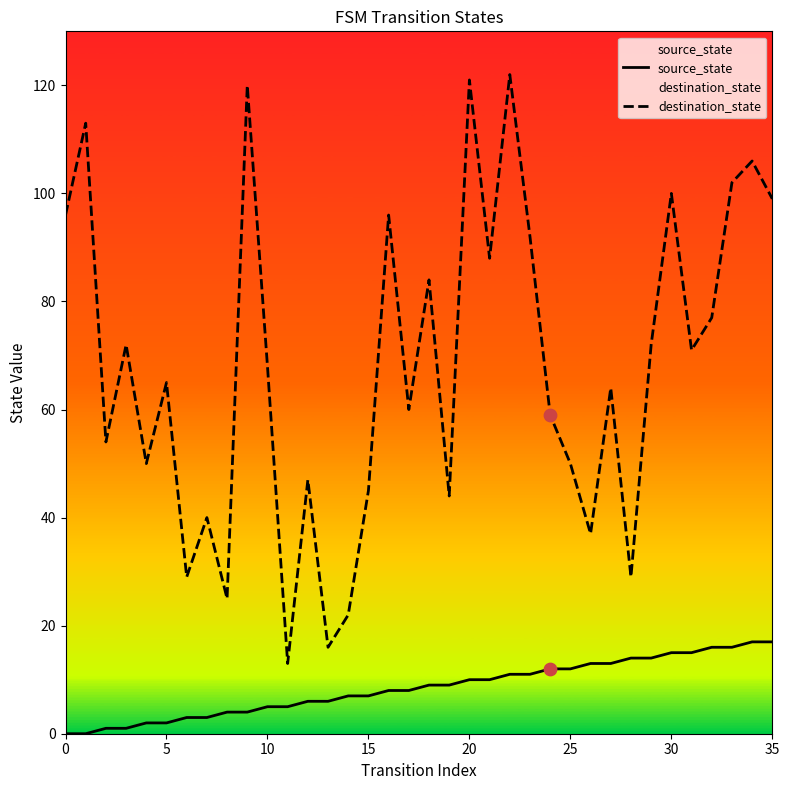

Which series reaches the minimum Y coordinate?

source_state